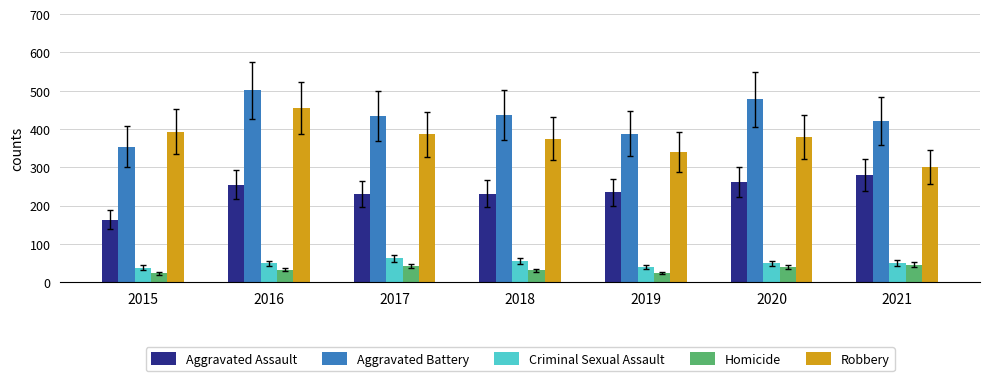

Which category has the lowest value in the Aggravated Assault series?

2015